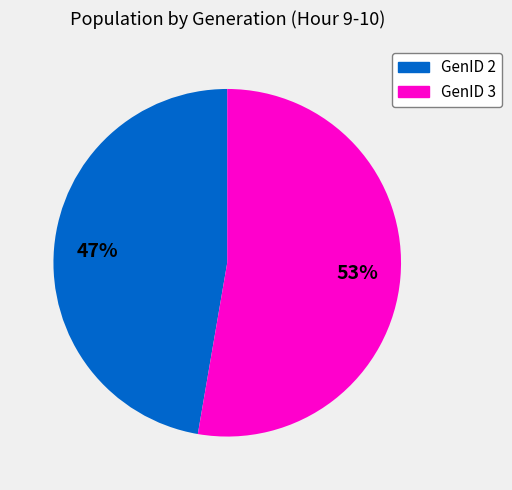

Which has a higher value, GenID 2 or GenID 3?

GenID 3